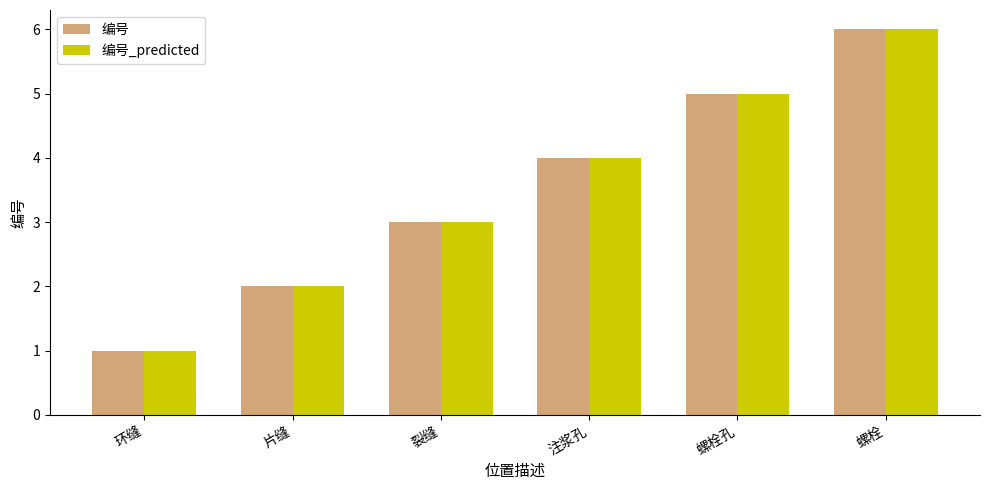

Rank the categories by 编号 value from lowest to highest.

环缝, 片缝, 裂缝, 注浆孔, 螺栓孔, 螺栓